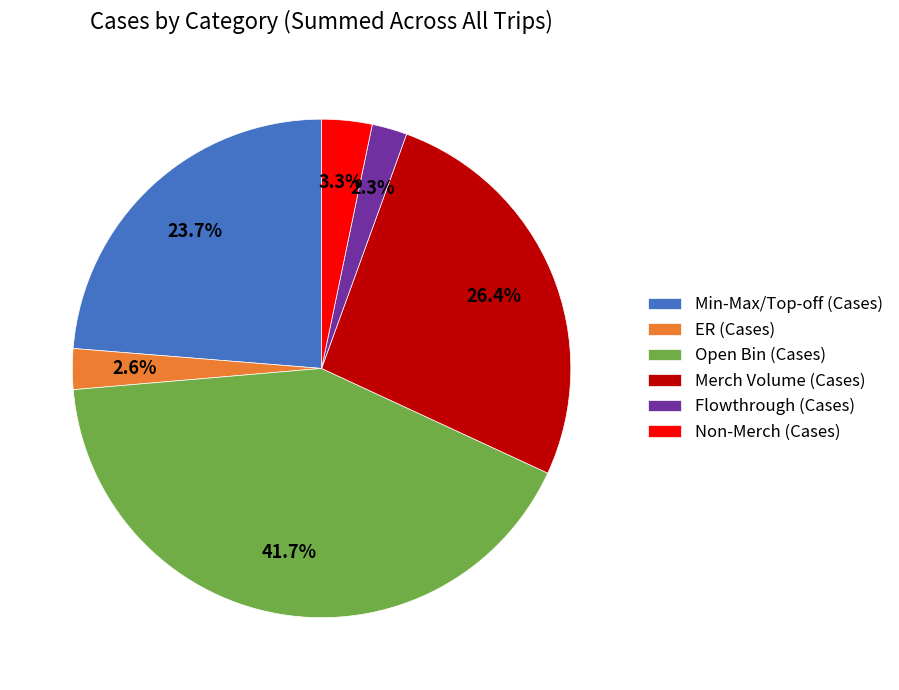

Is there any slice that represents more than half of the pie?

No